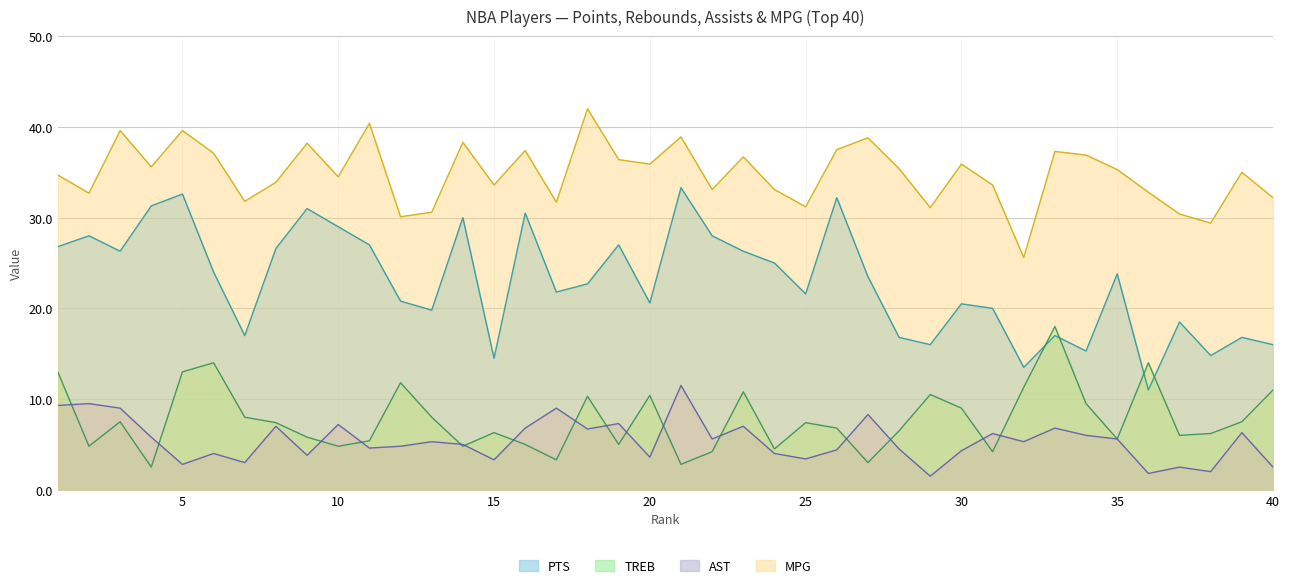

True or false: TREB and AST intersect in this chart.

True